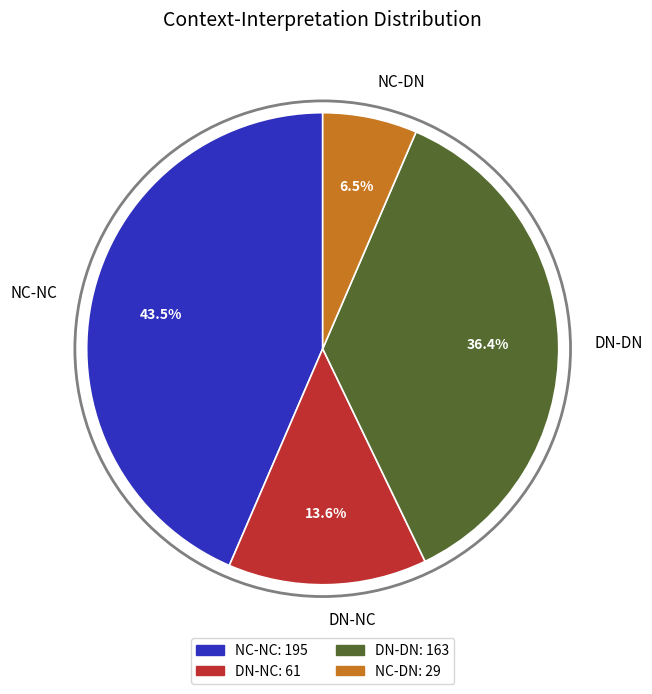

Combined, what portion of the pie is NC-DN and DN-NC?

20.1%